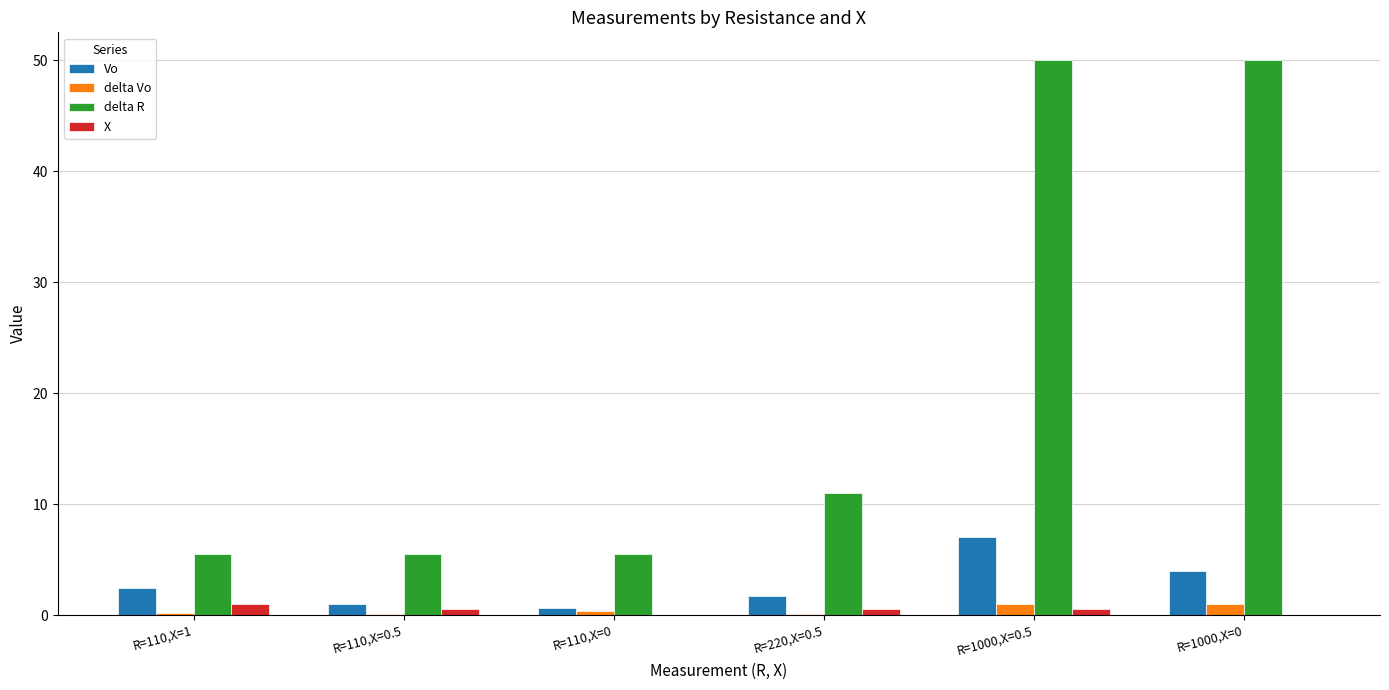

What is the sum of the delta Vo values at R=110,X=0.5 and R=1000,X=0?

1.1